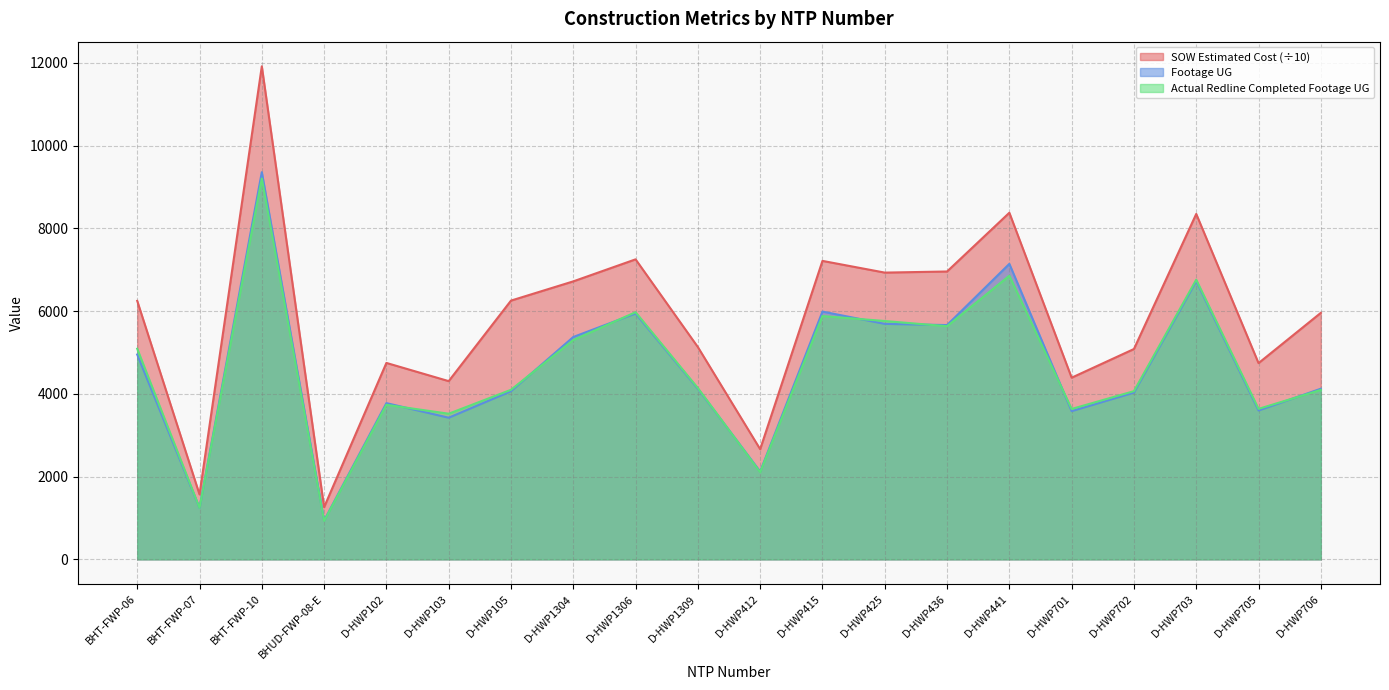

How many lines are shown in the chart?

3